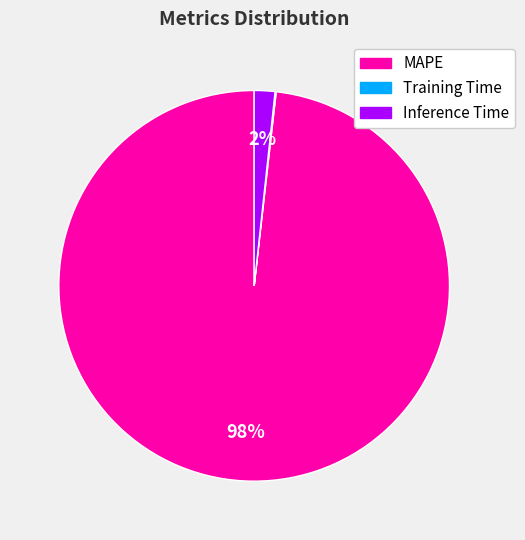

What is the largest slice in the pie chart?

MAPE